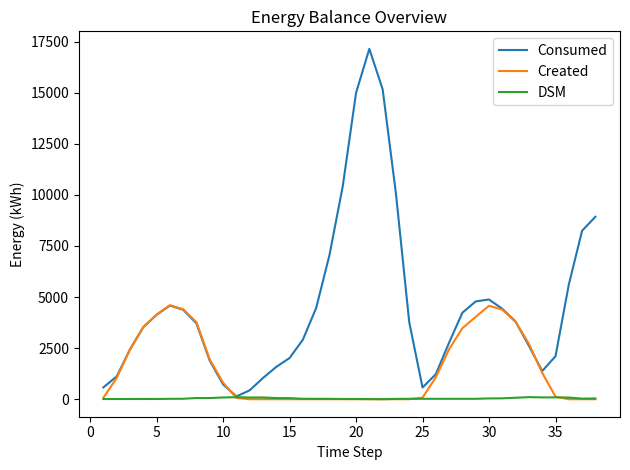

List the series in order of their overall mean, highest first.

Consumed, Created, DSM